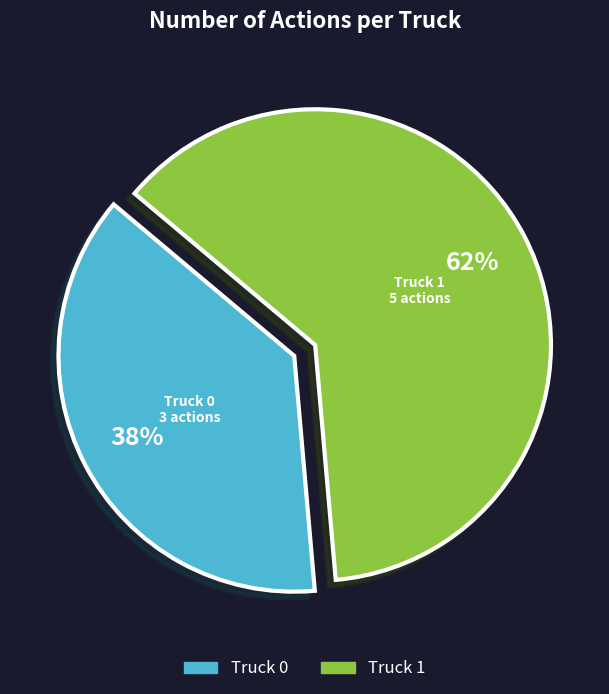

What is the majority slice?

Truck 1